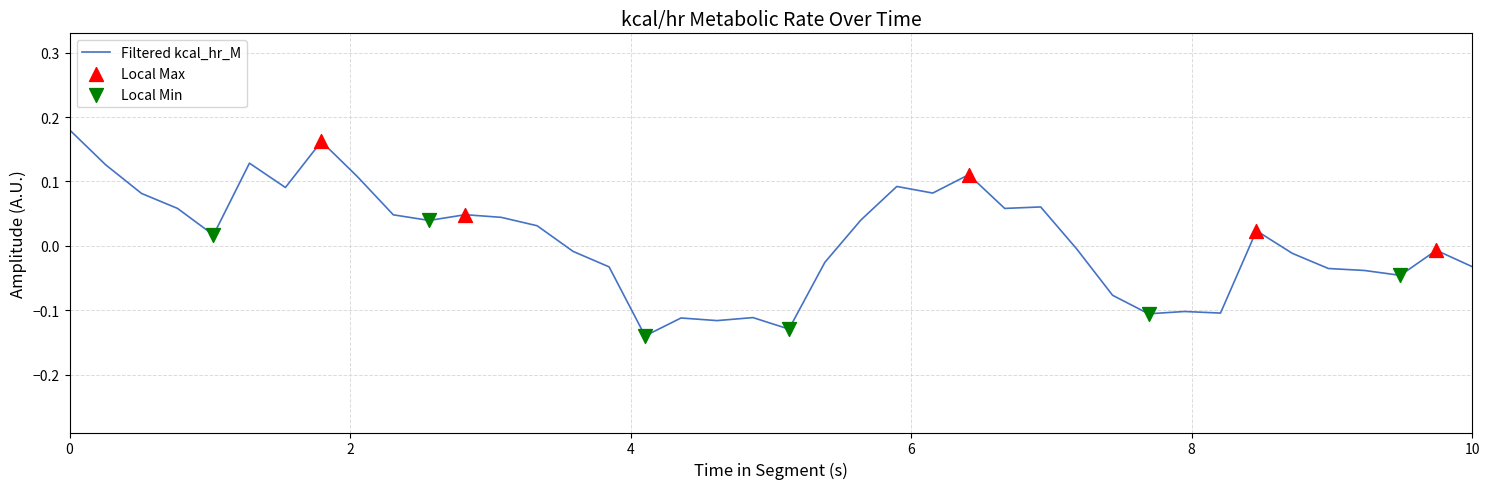

What is the difference between the maximum and minimum values?

0.3